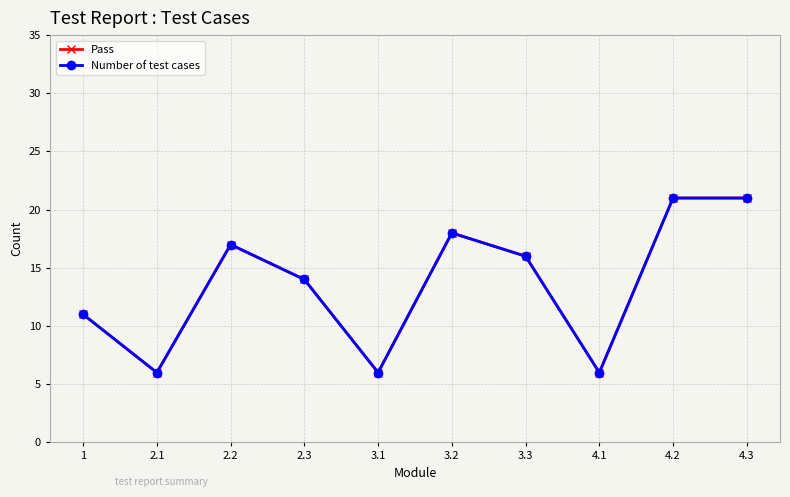

Which series changed the most between 2.3 and 4.3?

Pass